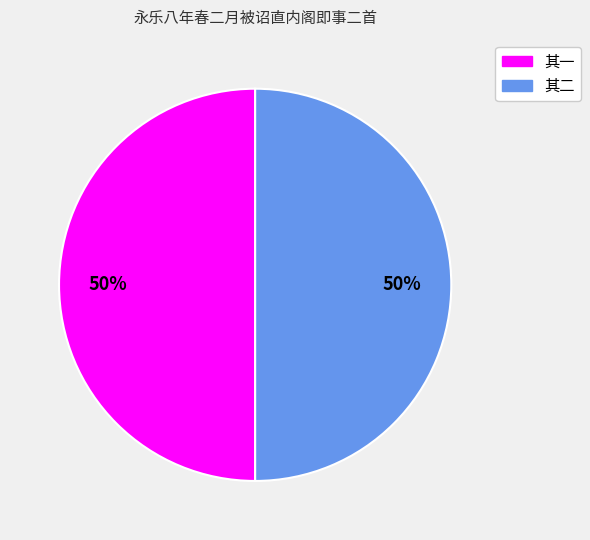

To the nearest percent, what is the average slice percentage?

50%